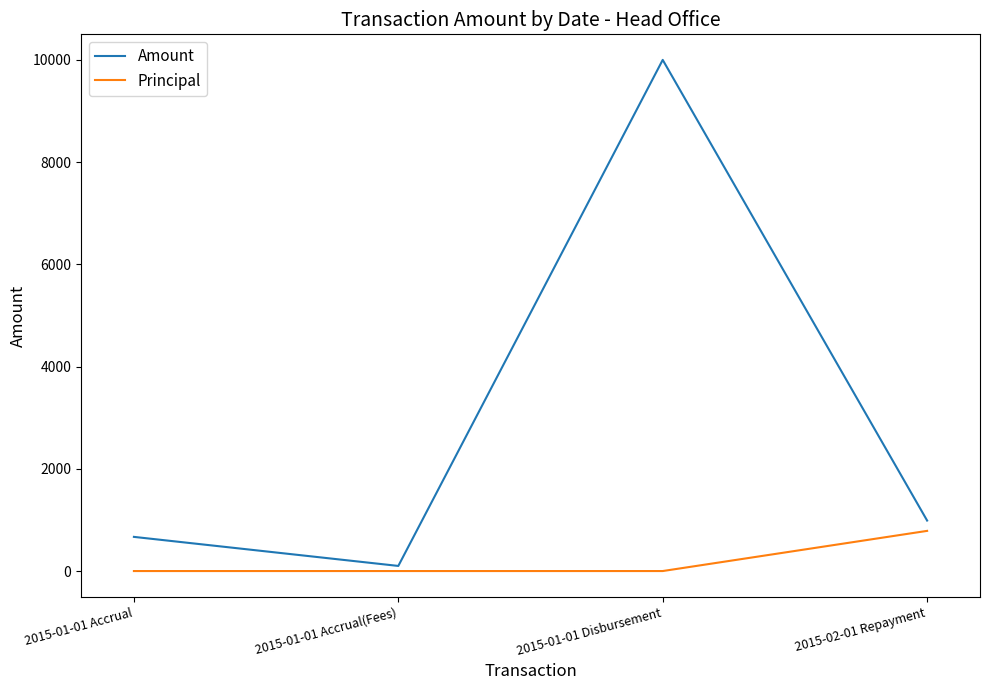

What is the difference between the highest and lowest values at 2015-01-01 Disbursement?

10000.0